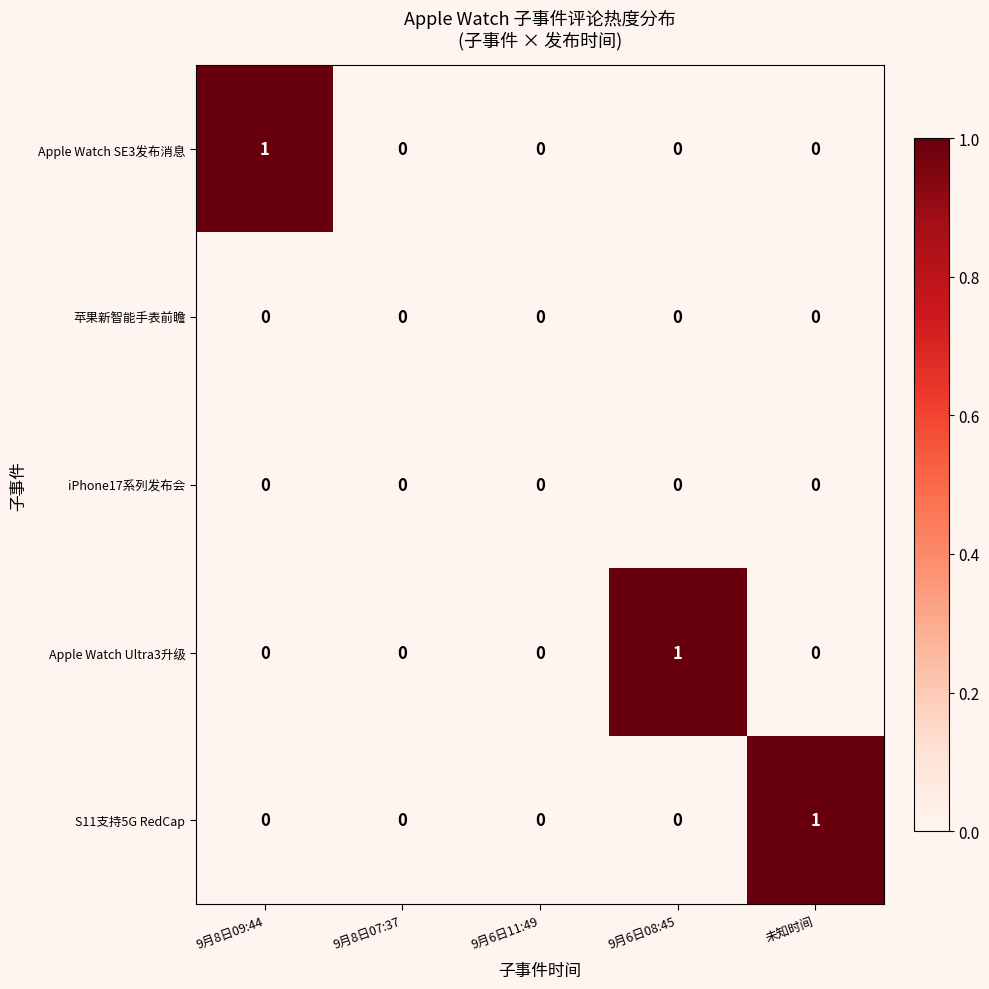

Which series changed the most between 9月6日11:49 and 未知时间?

S11支持5G RedCap